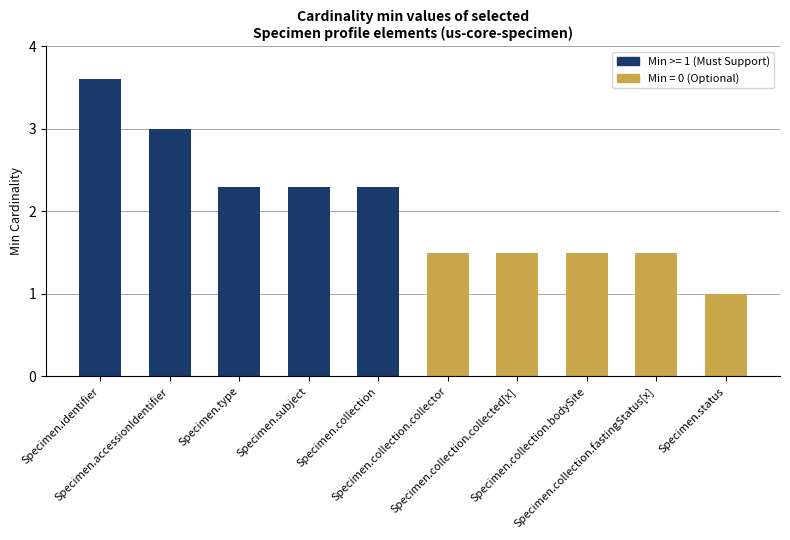

True or false: the data shows 0.9 at Specimen.collection.collector.

False